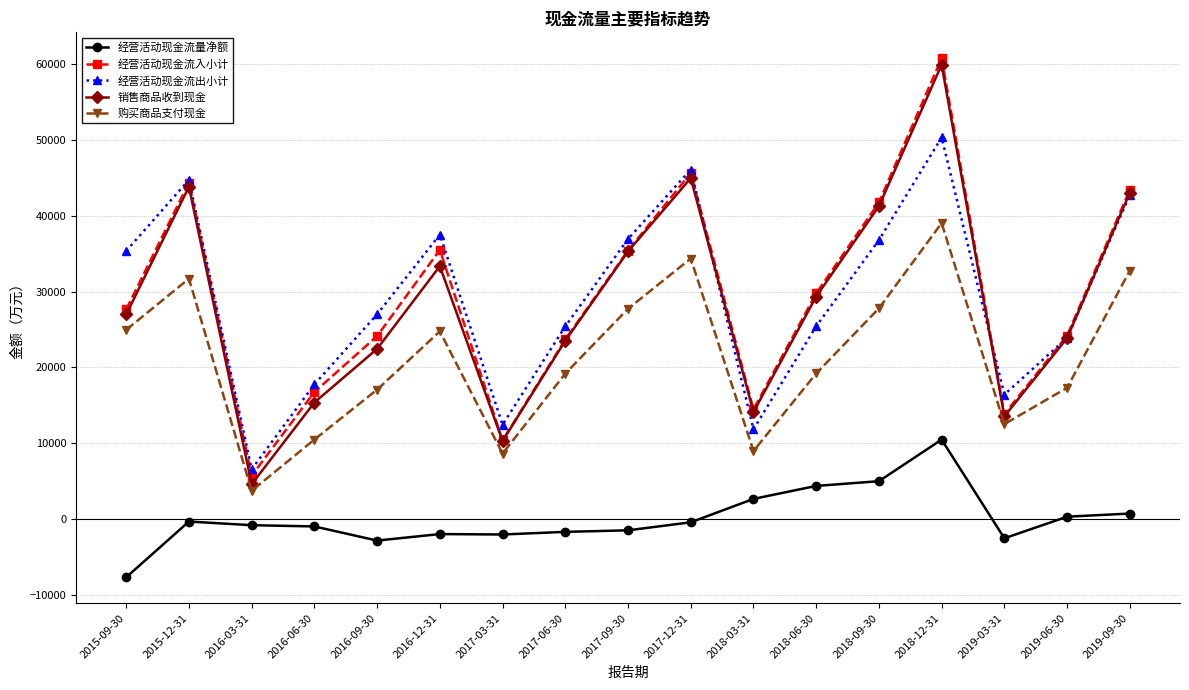

True or false: 经营活动现金流入小计 has more than 1 points higher than both neighbors.

True